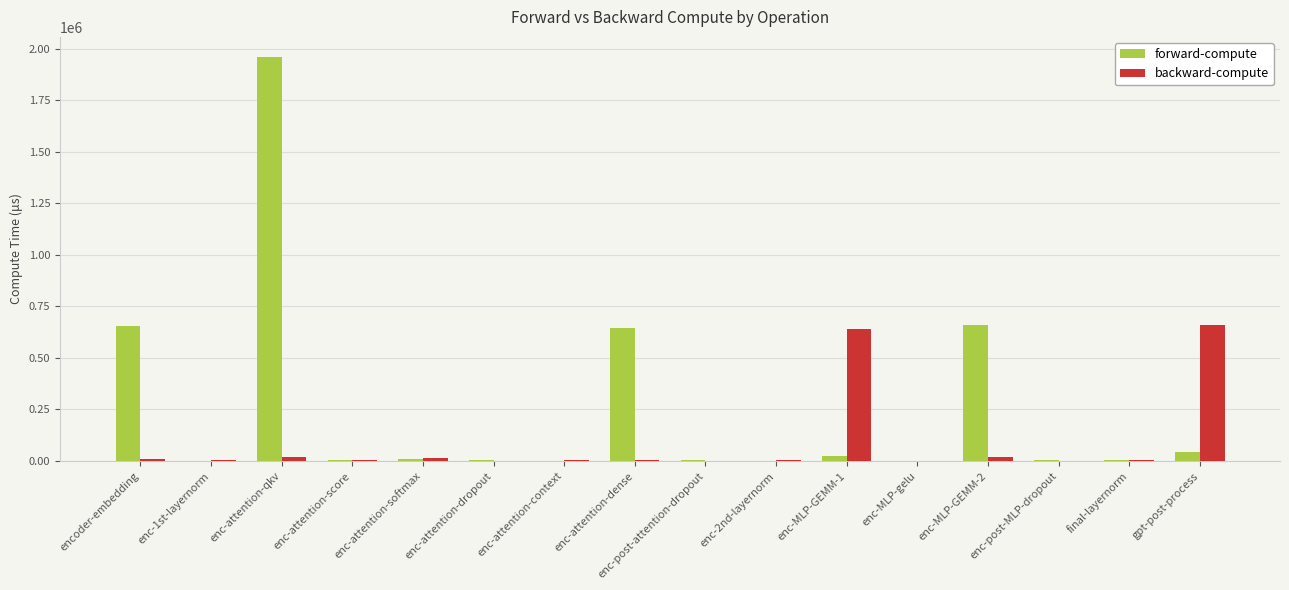

Which series changed the most between enc-attention-score and enc-attention-dense?

forward-compute